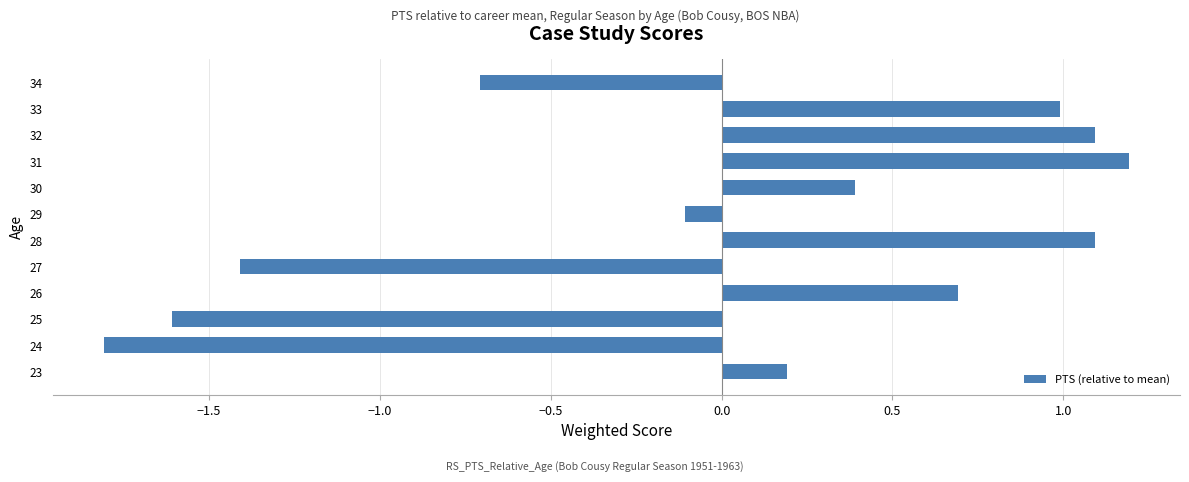

Is it true that the value at 30 is 0.7?

False